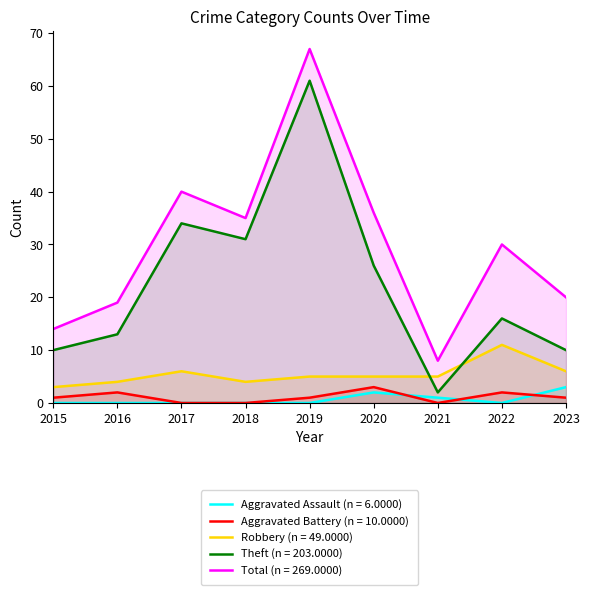

True or false: Total has a value of 67 at 2019.

True